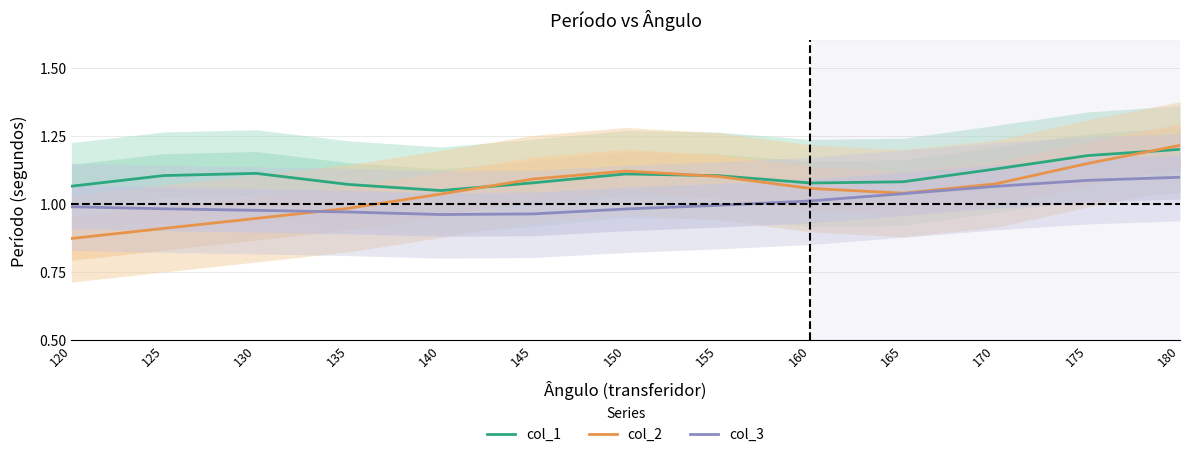

In col_3, how many points are lower than both neighbors (excluding endpoints)?

1